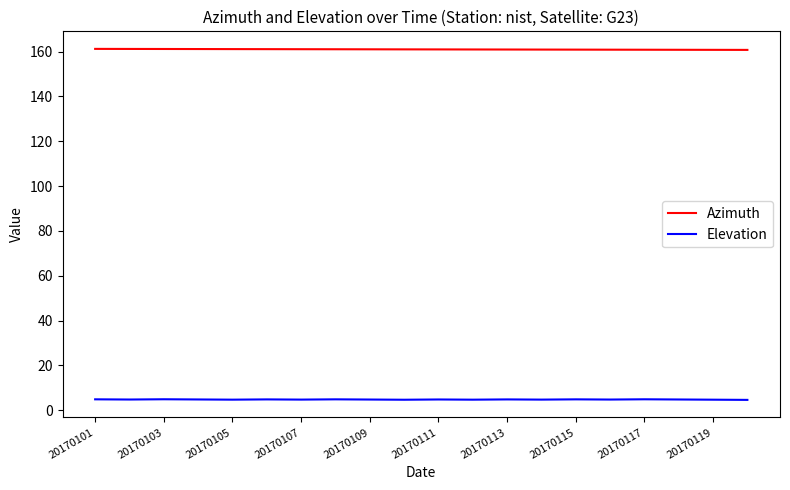

What is the sum of all Elevation values?

96.5